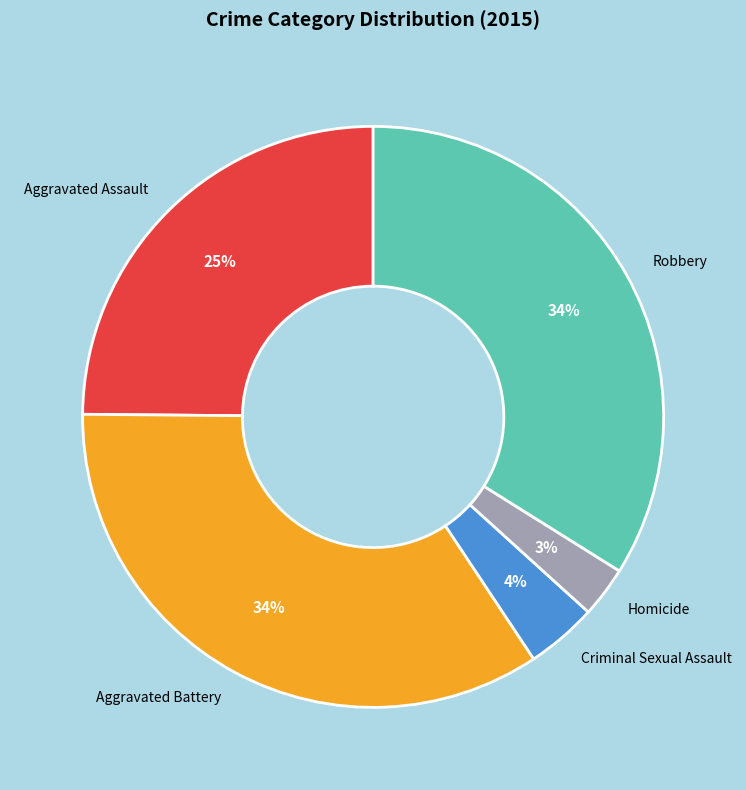

Count the number of slices in the pie.

5